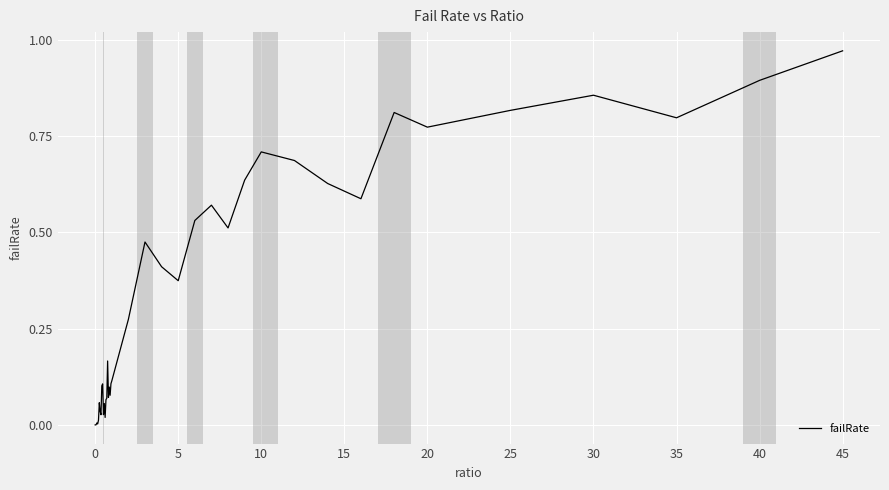

Does the chart display data point markers on the line(s)?

No